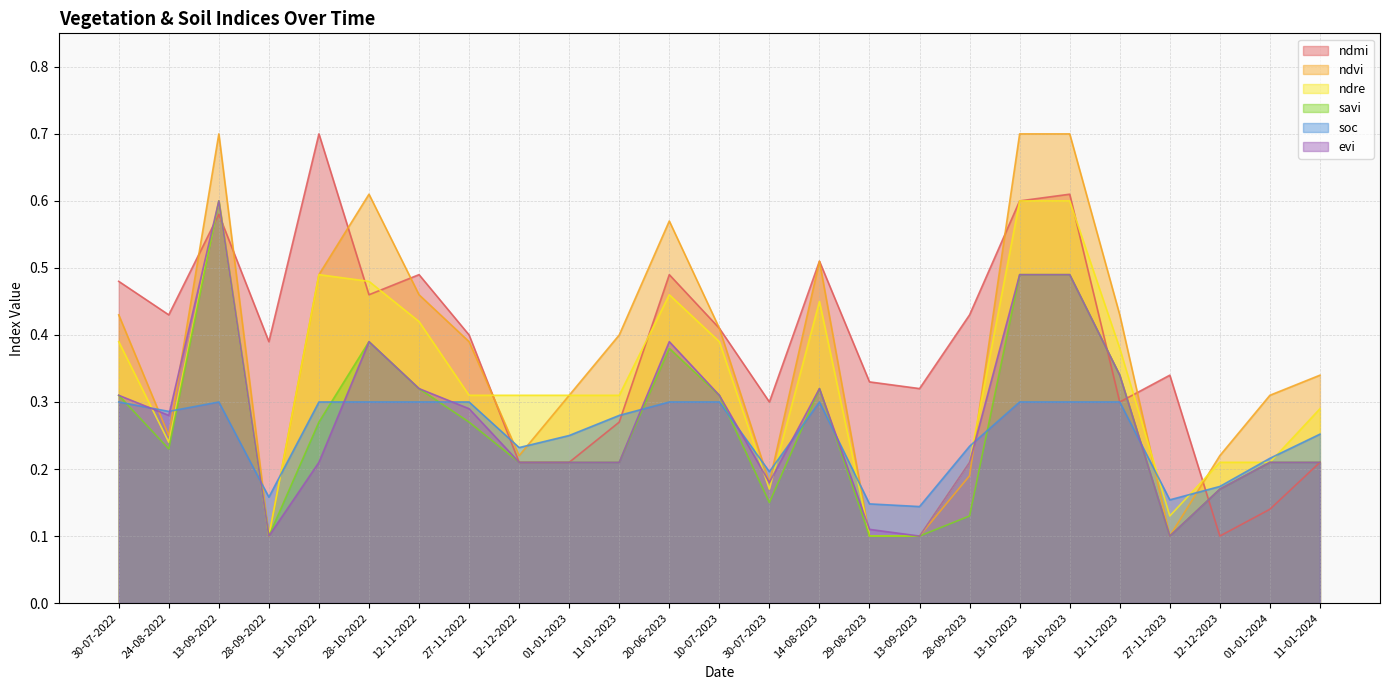

How many times do ndre and soc cross each other?

12